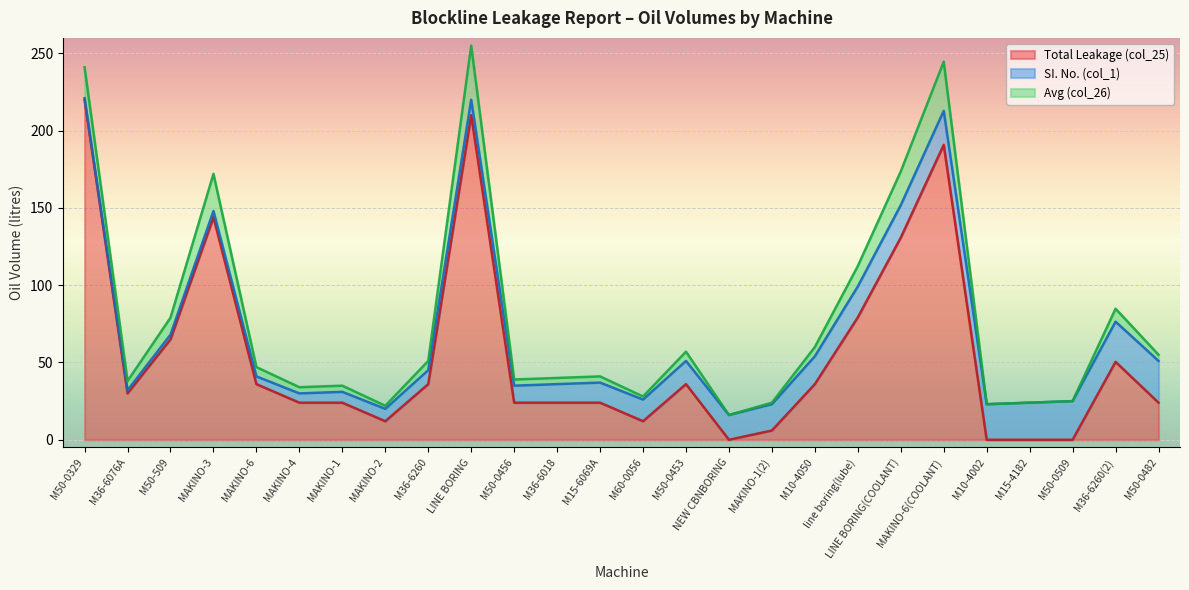

The SI. No. (col_1) series shows 15.0 at M50-0453. True or false?

True